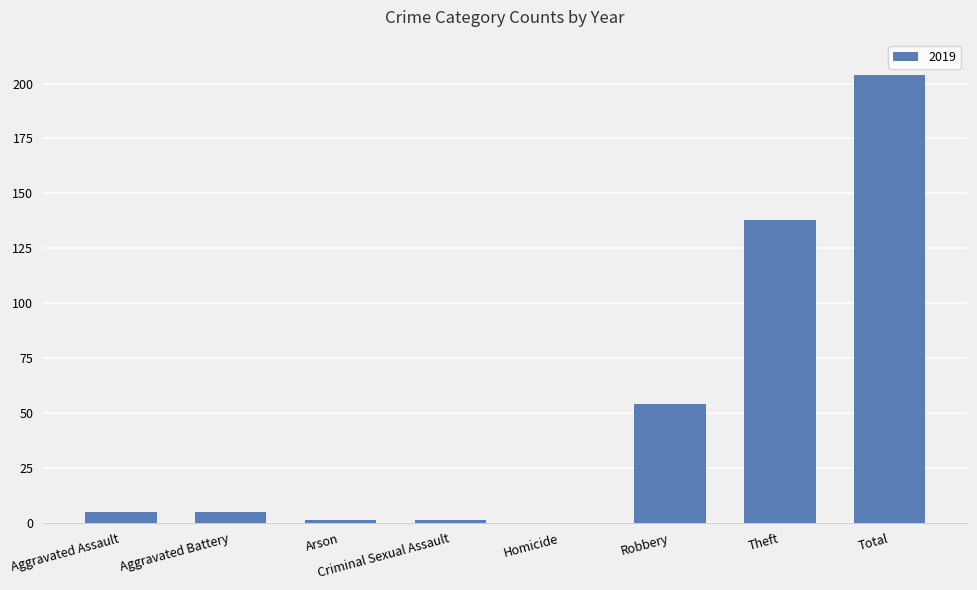

Is it true that the value at Total is 312?

False